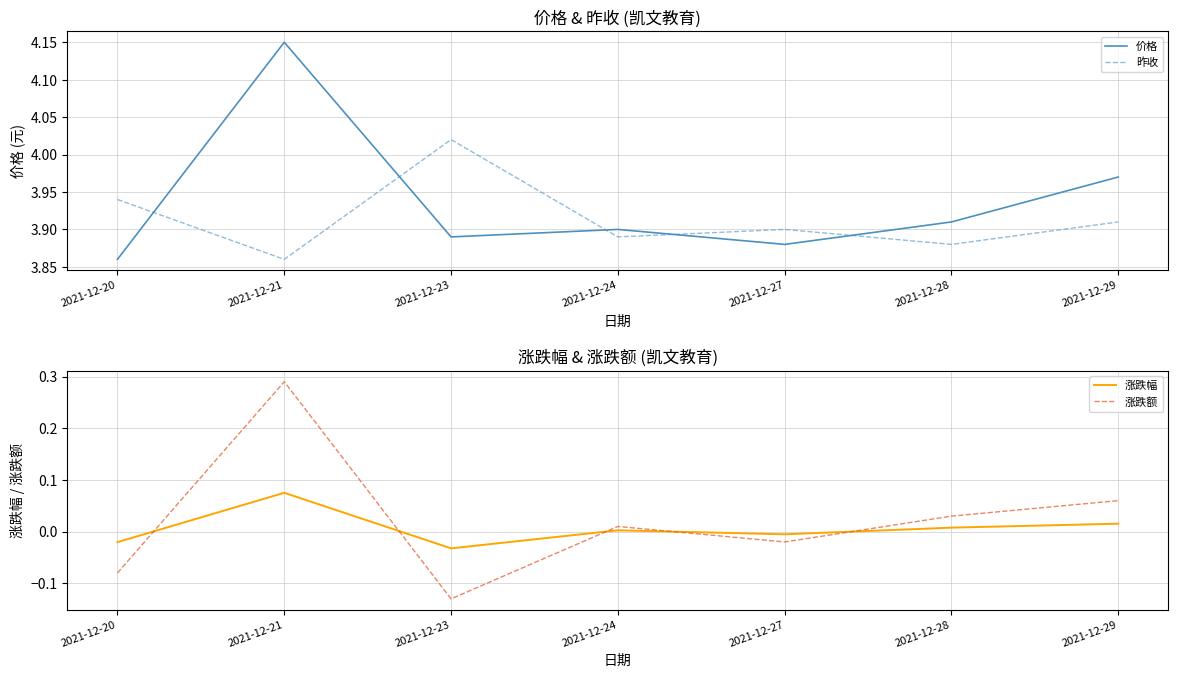

Rank the categories by 涨跌幅 value from lowest to highest.

2021-12-23, 2021-12-20, 2021-12-27, 2021-12-24, 2021-12-28, 2021-12-29, 2021-12-21